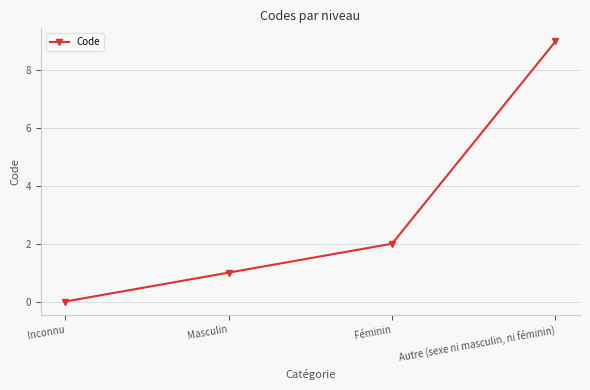

What is the change in value from Masculin to Autre (sexe ni masculin, ni féminin)?

+8